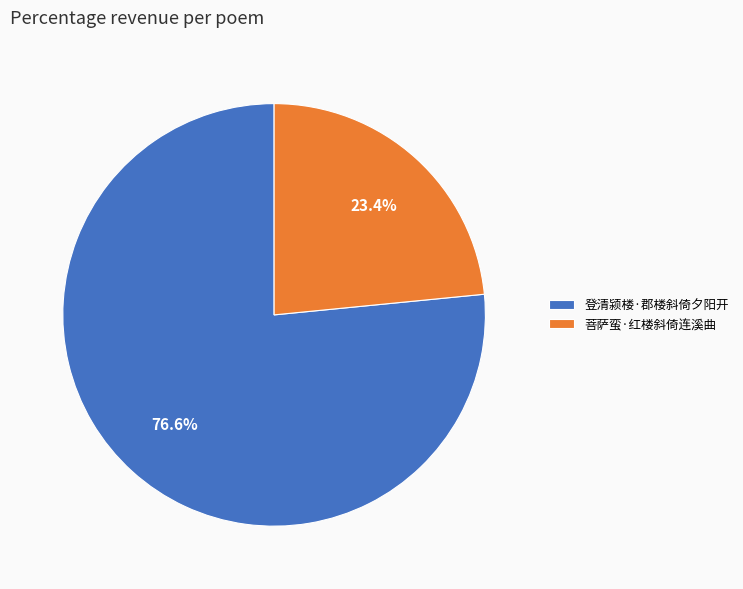

Which slice is the largest?

登清颍楼·郡楼斜倚夕阳开